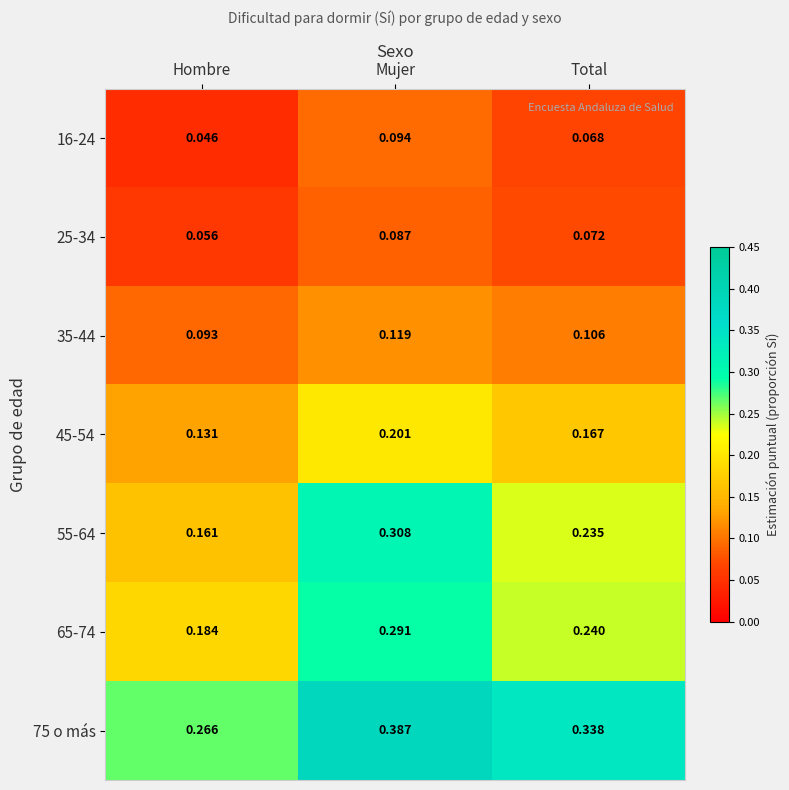

At which category does the chart reach its minimum across all series?

Hombre